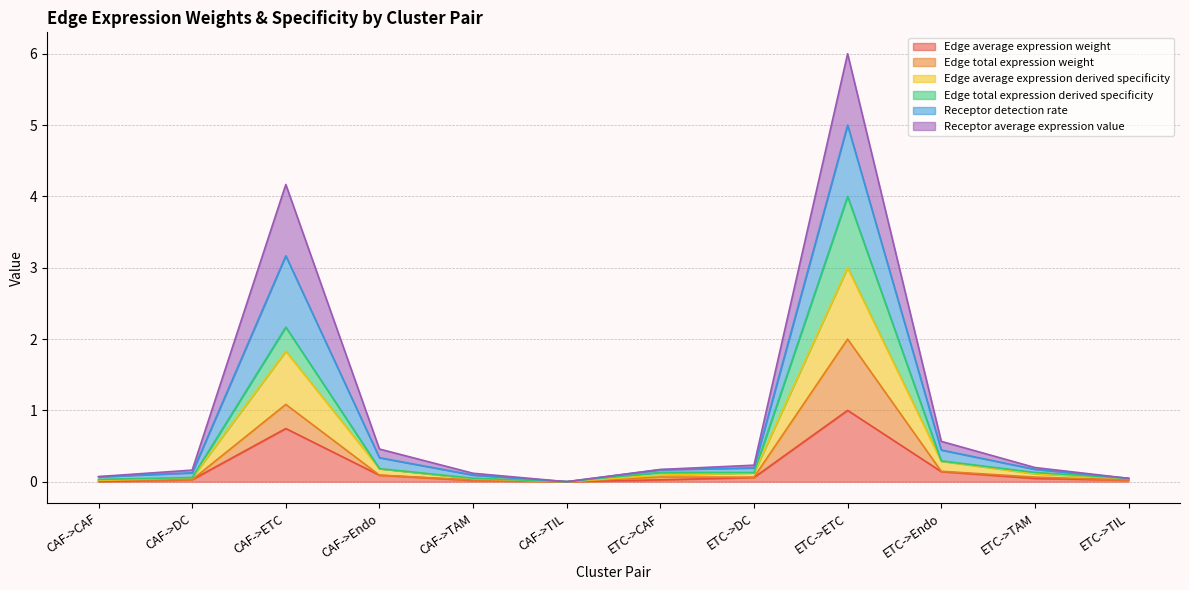

What is the sum of the Edge total expression derived specificity values at ETC->DC and CAF->TIL?

0.1